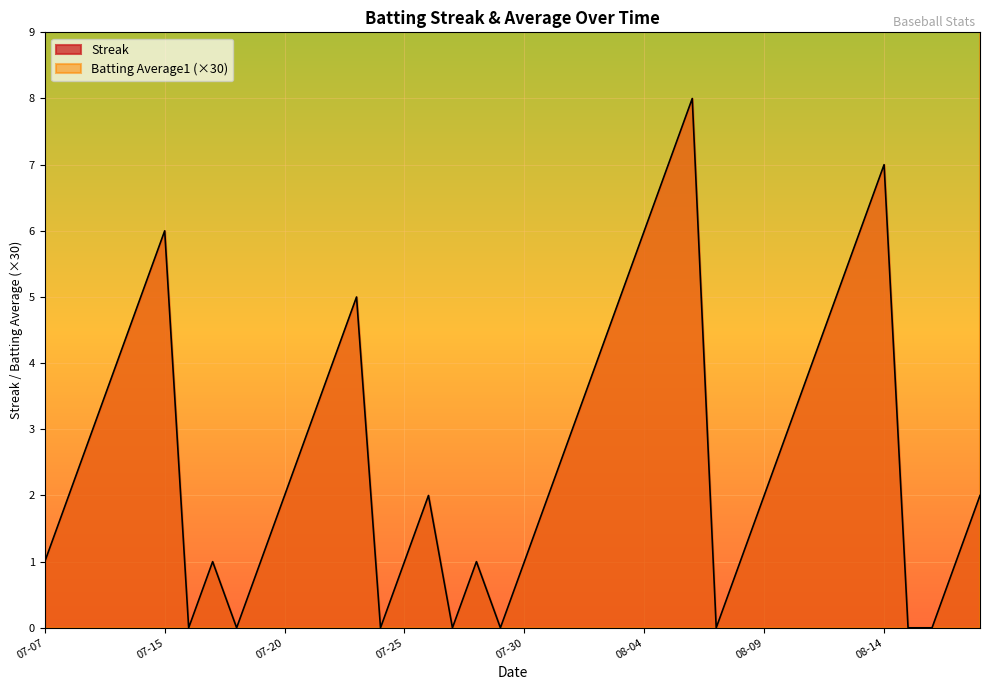

Between 2010-08-17 and 2010-07-31, which is larger?

2010-07-31